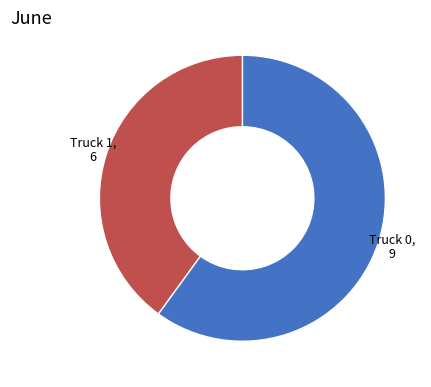

Is there a majority slice in this chart?

Yes